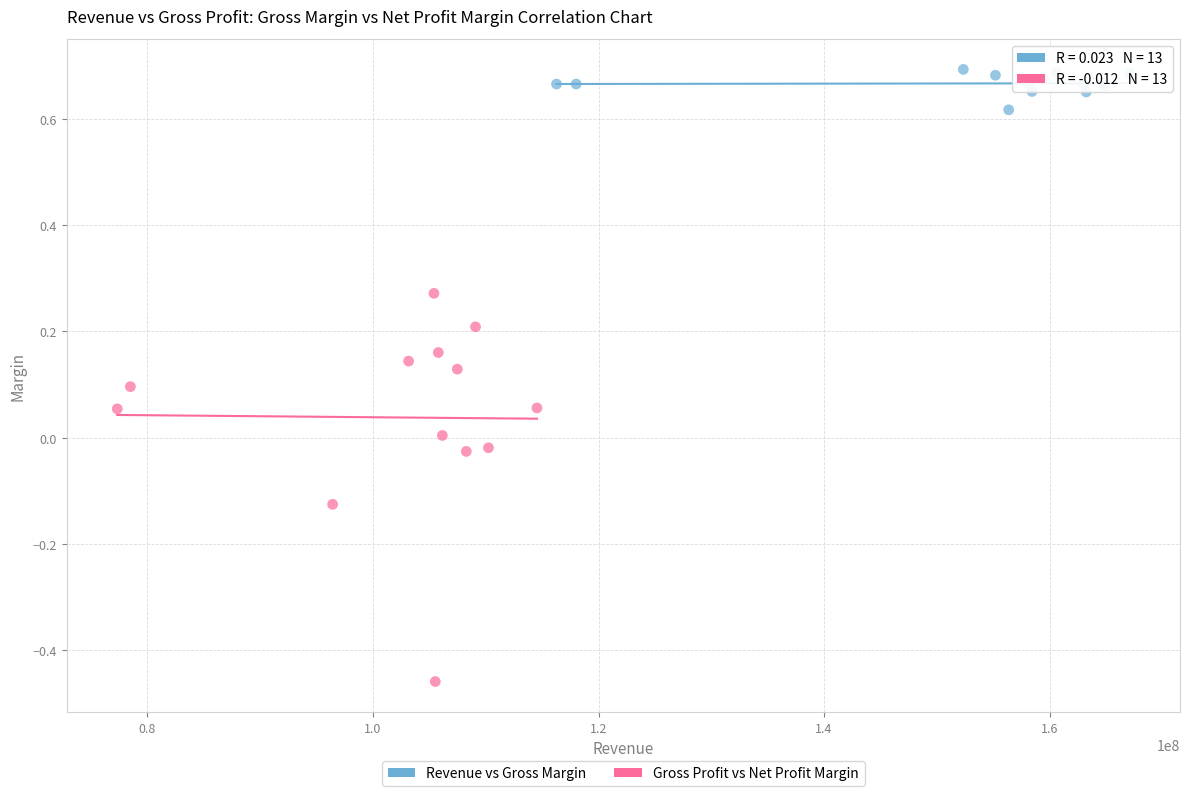

Which series reaches the maximum Y coordinate?

Revenue vs Gross Margin